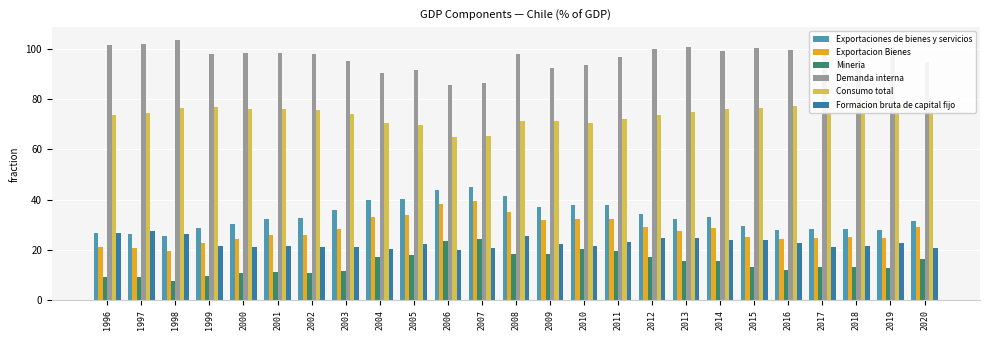

How many series are shown in this chart?

6